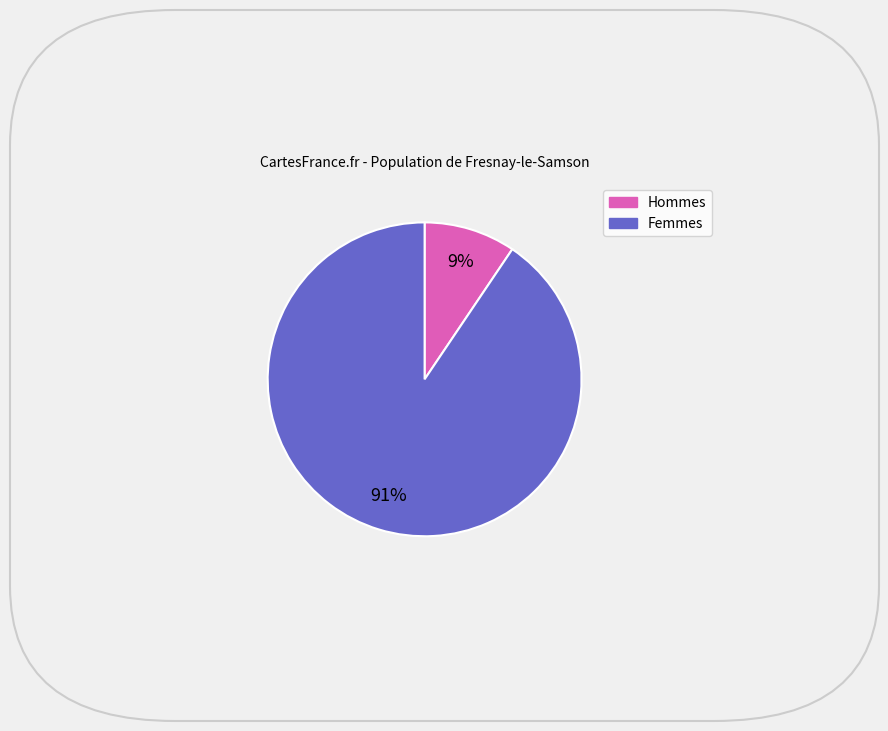

To the nearest percent, what is the average slice percentage?

50%